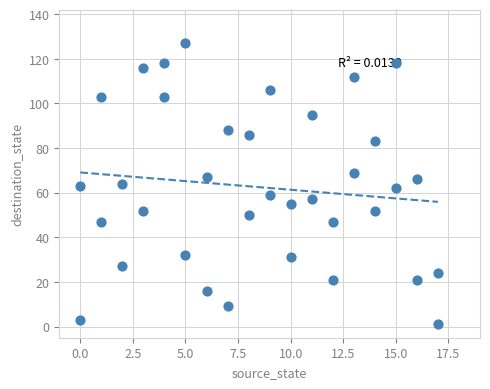

What is the range of Y values (max minus min)?

126